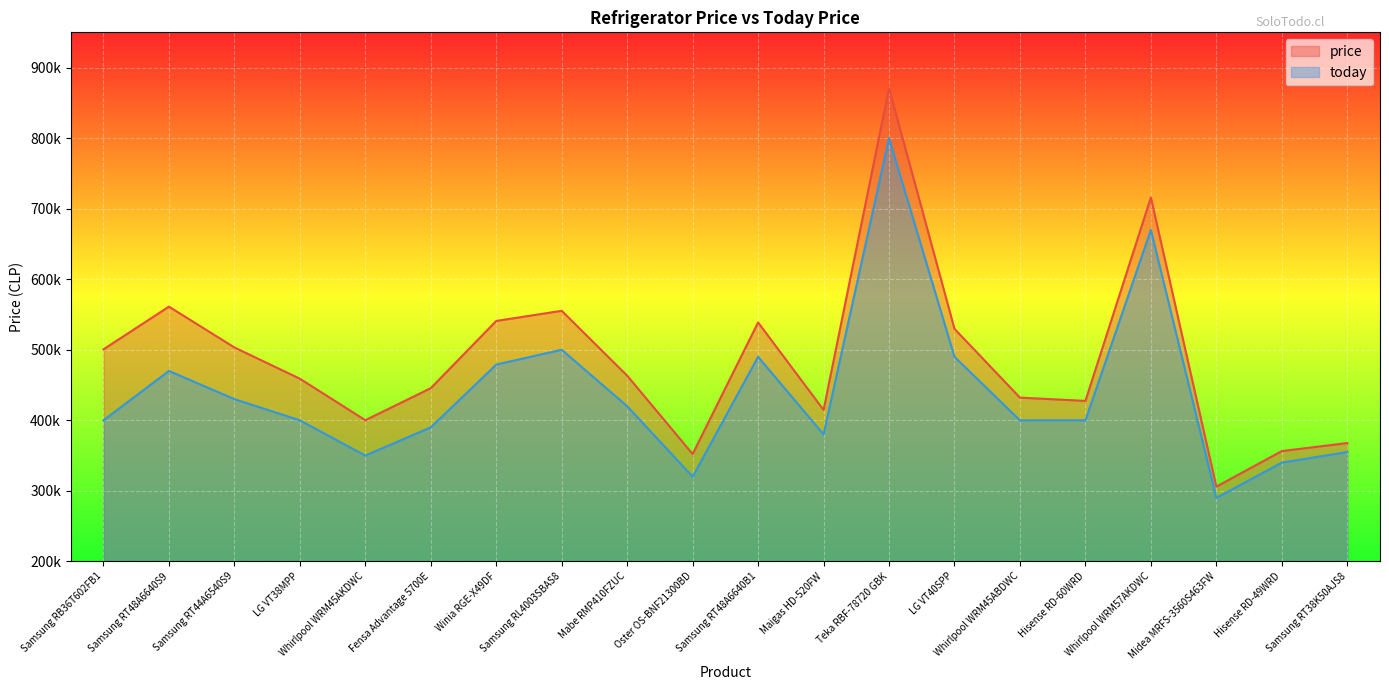

True or false: today and price intersect in this chart.

False